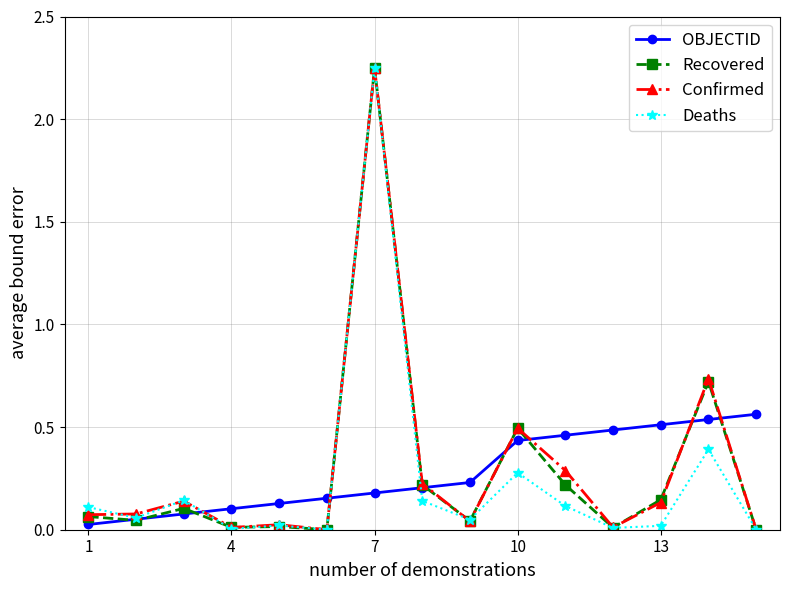

Which series has the widest spread of values?

Confirmed